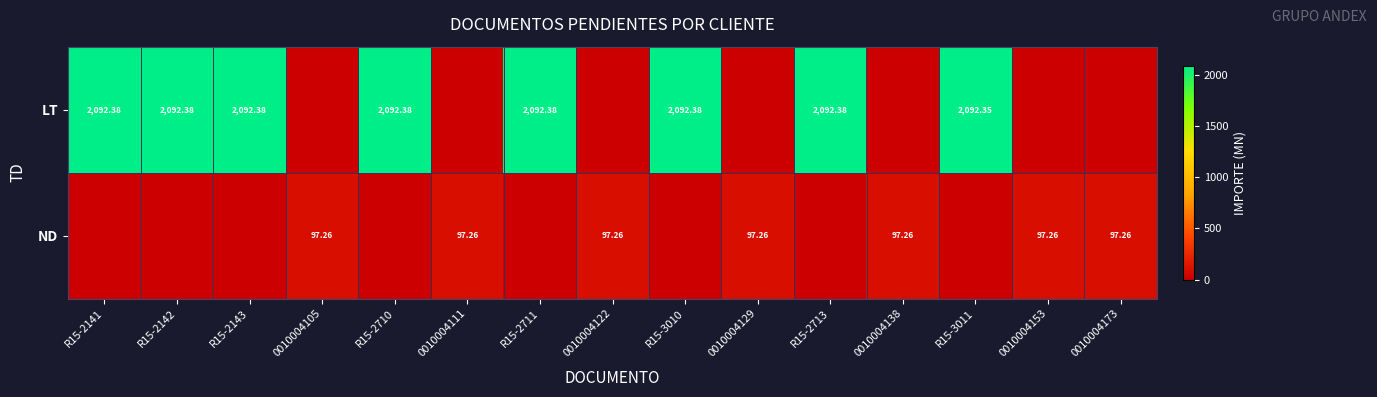

How many positive values does the LT series have?

8